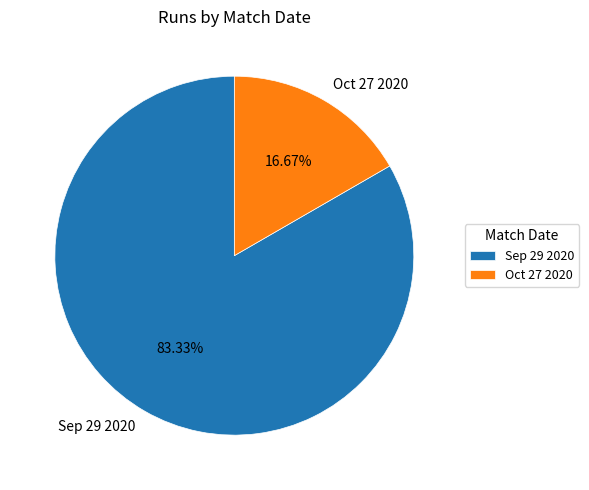

Which has a higher value, Oct 27 2020 or Sep 29 2020?

Sep 29 2020